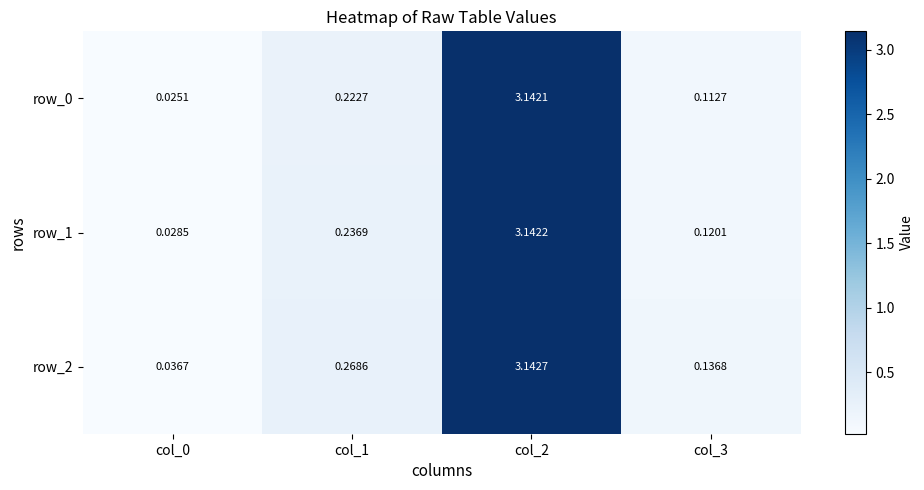

Is the value of row_2 at col_2 greater than the value of row_0 at col_0?

Yes